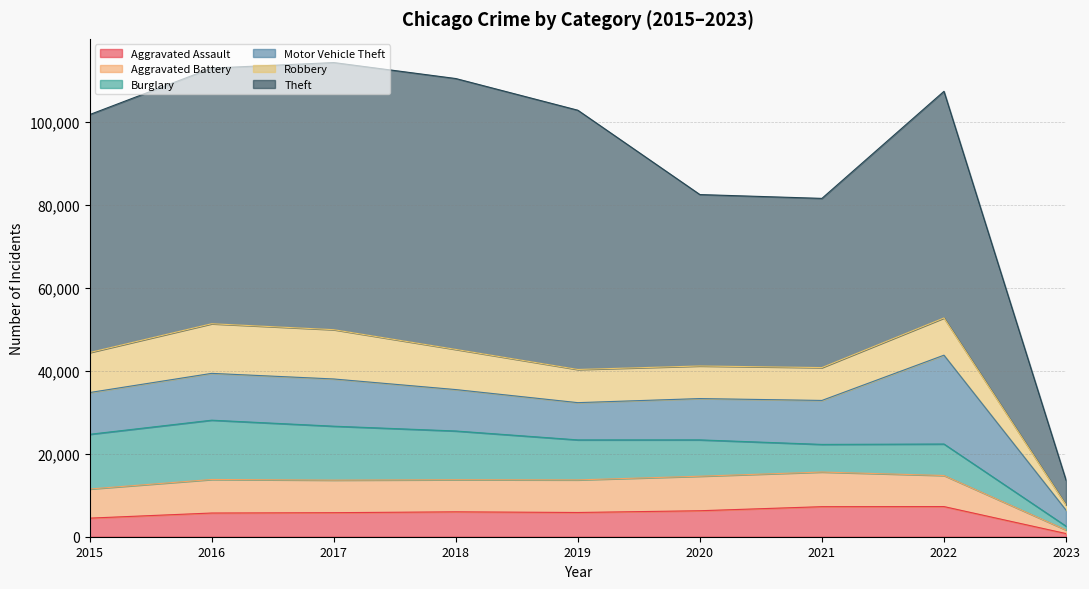

Where is the first local maximum for Aggravated Assault?

2018